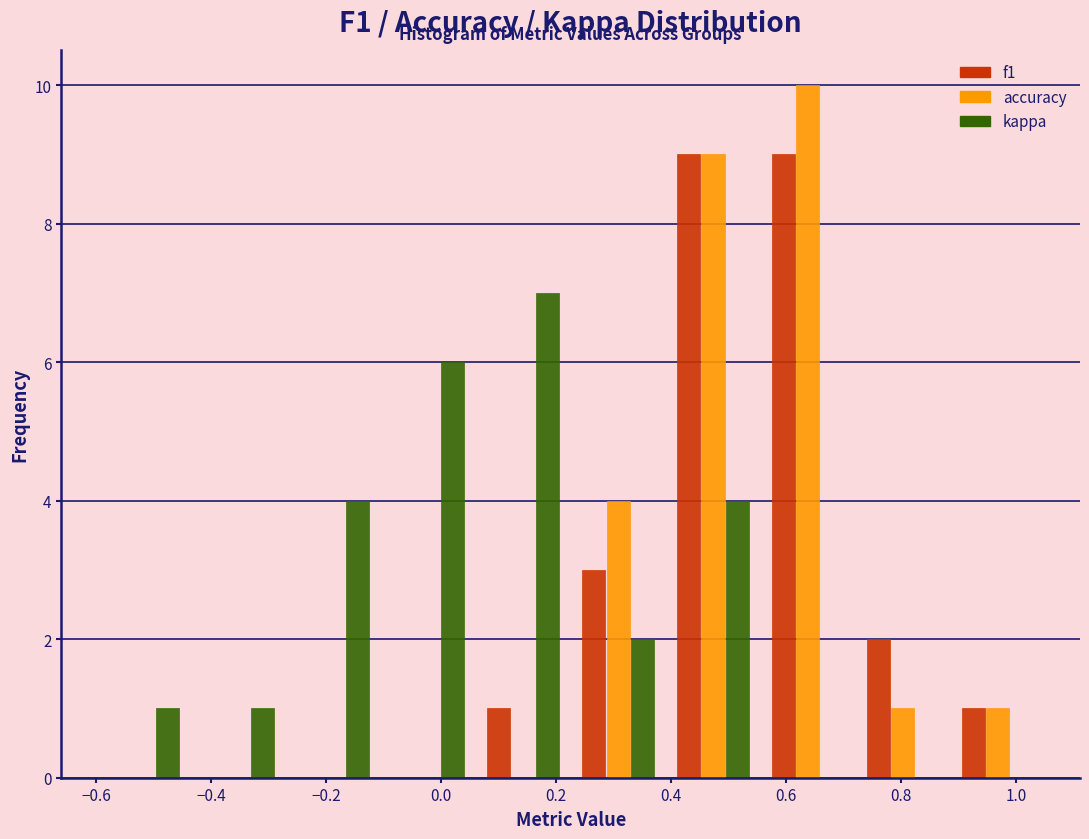

Reading left to right, transcribe this chart: for each range on the x-axis, give the height of each series' bar. Neither the bar edges nor the heights are printed on the chart, so give them approximately, as read against the axes.

-0.600 to -0.435: f1=0	accuracy=0	kappa=1
-0.435 to -0.270: f1=0	accuracy=0	kappa=1
-0.270 to -0.105: f1=0	accuracy=0	kappa=4
-0.105 to 0.060: f1=0	accuracy=0	kappa=6
0.060 to 0.225: f1=1	accuracy=0	kappa=7
0.225 to 0.390: f1=3	accuracy=4	kappa=2
0.390 to 0.555: f1=9	accuracy=9	kappa=4
0.555 to 0.720: f1=9	accuracy=10	kappa=0
0.720 to 0.885: f1=2	accuracy=1	kappa=0
0.885 to 1.050: f1=1	accuracy=1	kappa=0